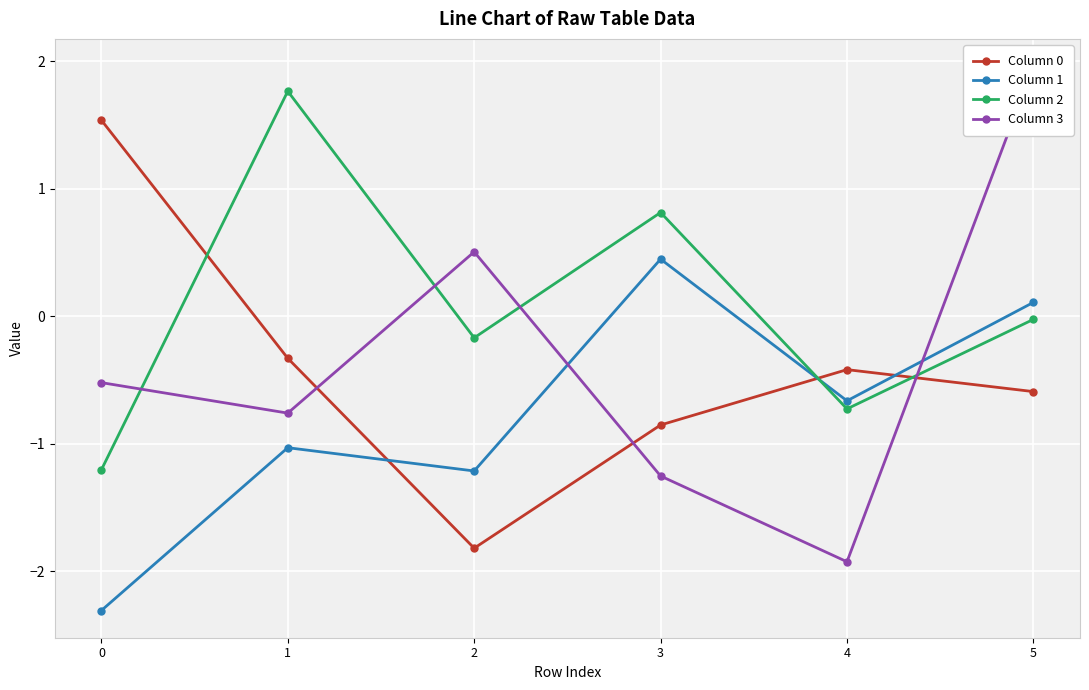

The Column 1 series shows -1.0 at 1. True or false?

True